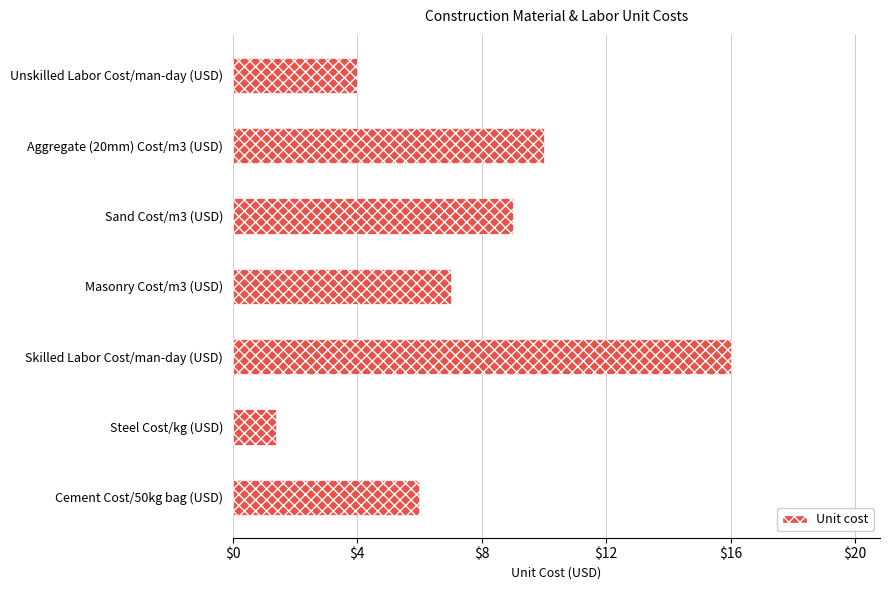

True or false: the data shows 6.4 at Unskilled Labor Cost/man-day (USD).

False